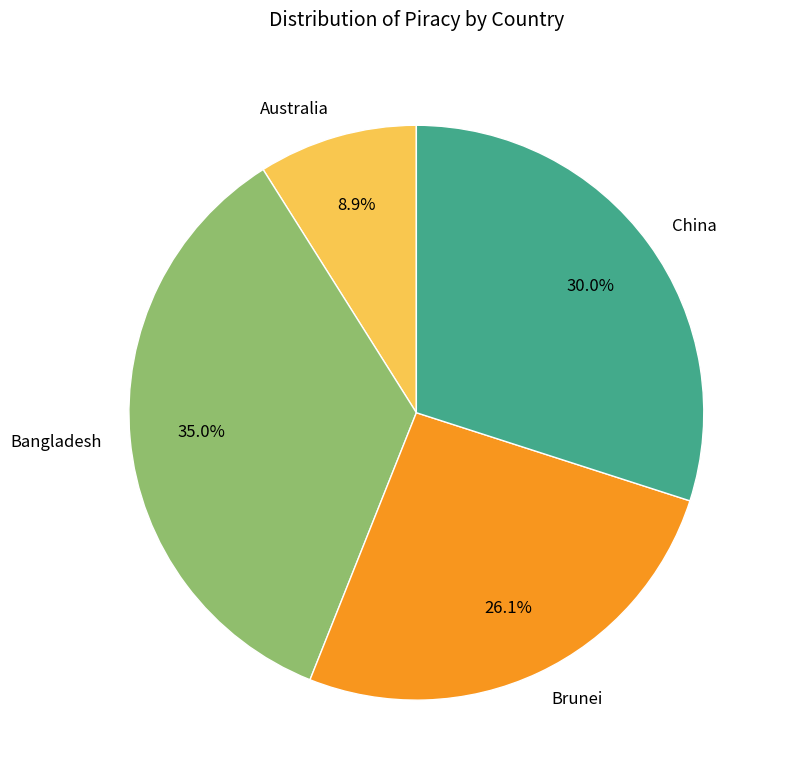

Between Australia and Bangladesh, which is larger?

Bangladesh